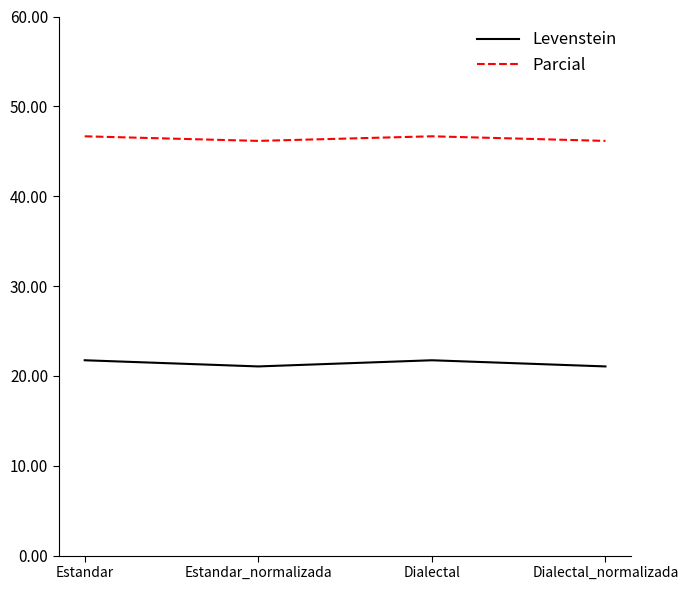

At how many categories does at least one series exceed 42?

4